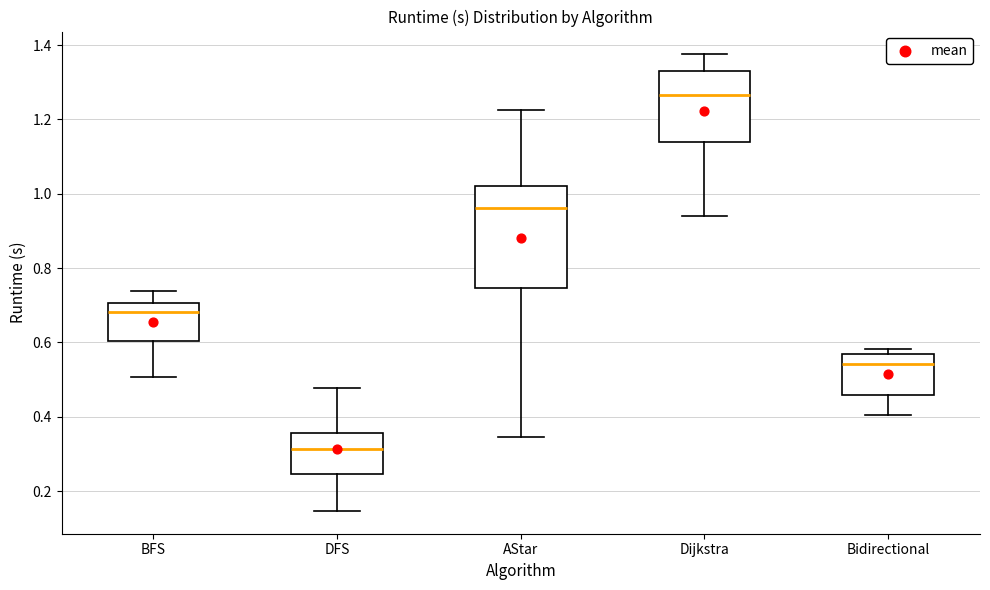

Reading left to right, read every box against the y-axis: the position of its median line, the range the box covers, and the ends of its whiskers. The values are not printed on the chart, so give them approximately, as read against the axis.

BFS: median 0.68, box 0.60 to 0.70, whiskers 0.50 to 0.74
DFS: median 0.32, box 0.24 to 0.36, whiskers 0.14 to 0.48
AStar: median 0.96, box 0.74 to 1.02, whiskers 0.34 to 1.22
Dijkstra: median 1.26, box 1.14 to 1.34, whiskers 0.94 to 1.38
Bidirectional: median 0.54, box 0.46 to 0.56, whiskers 0.40 to 0.58